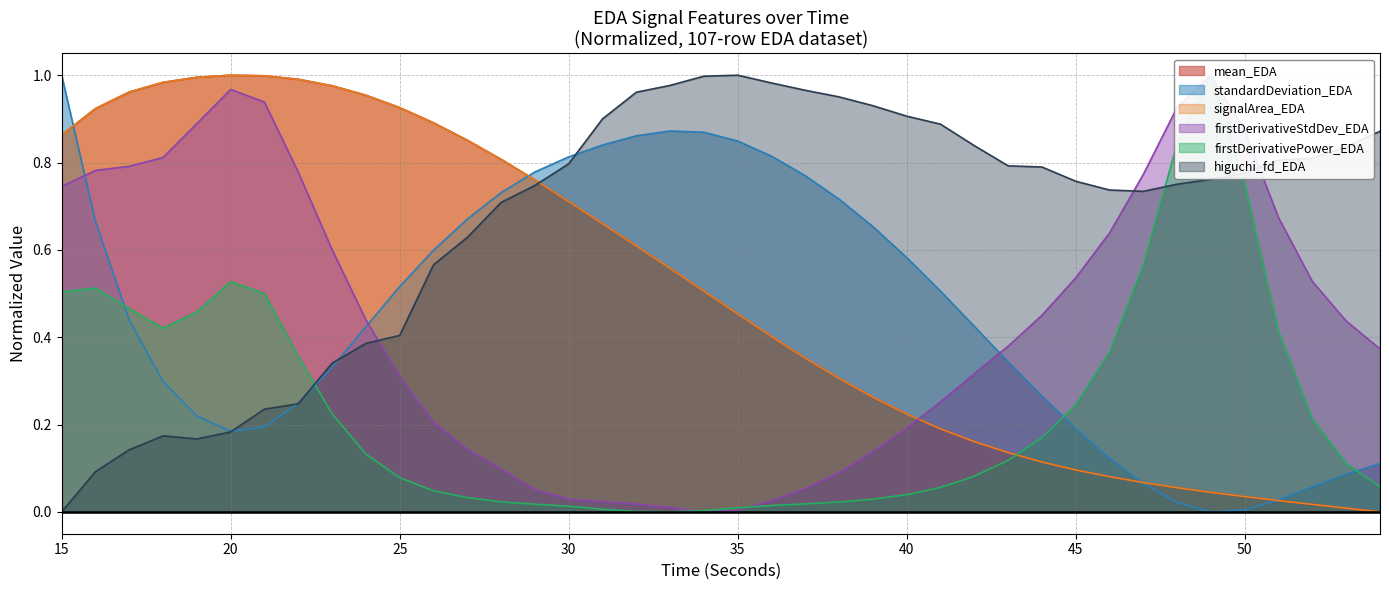

After their last crossing, which series has the higher values: higuchi_fd_EDA or mean_EDA?

higuchi_fd_EDA